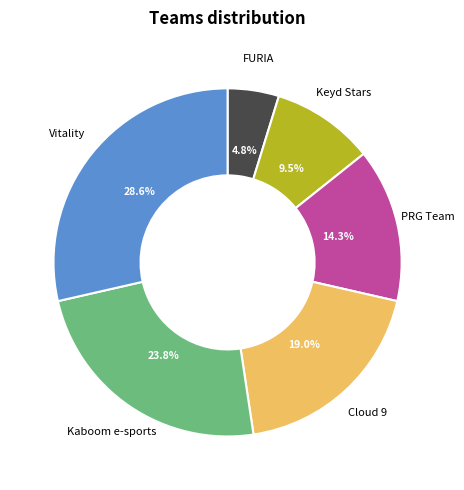

Does any single category account for the majority?

No